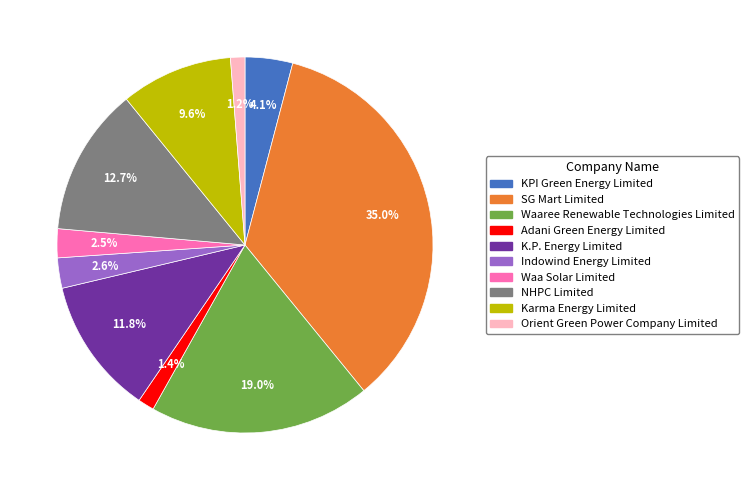

Between KPI Green Energy Limited and Adani Green Energy Limited, which is larger?

KPI Green Energy Limited